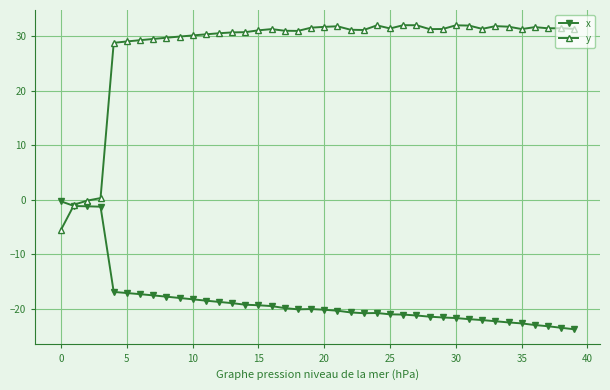

How many data points does each series have?

40